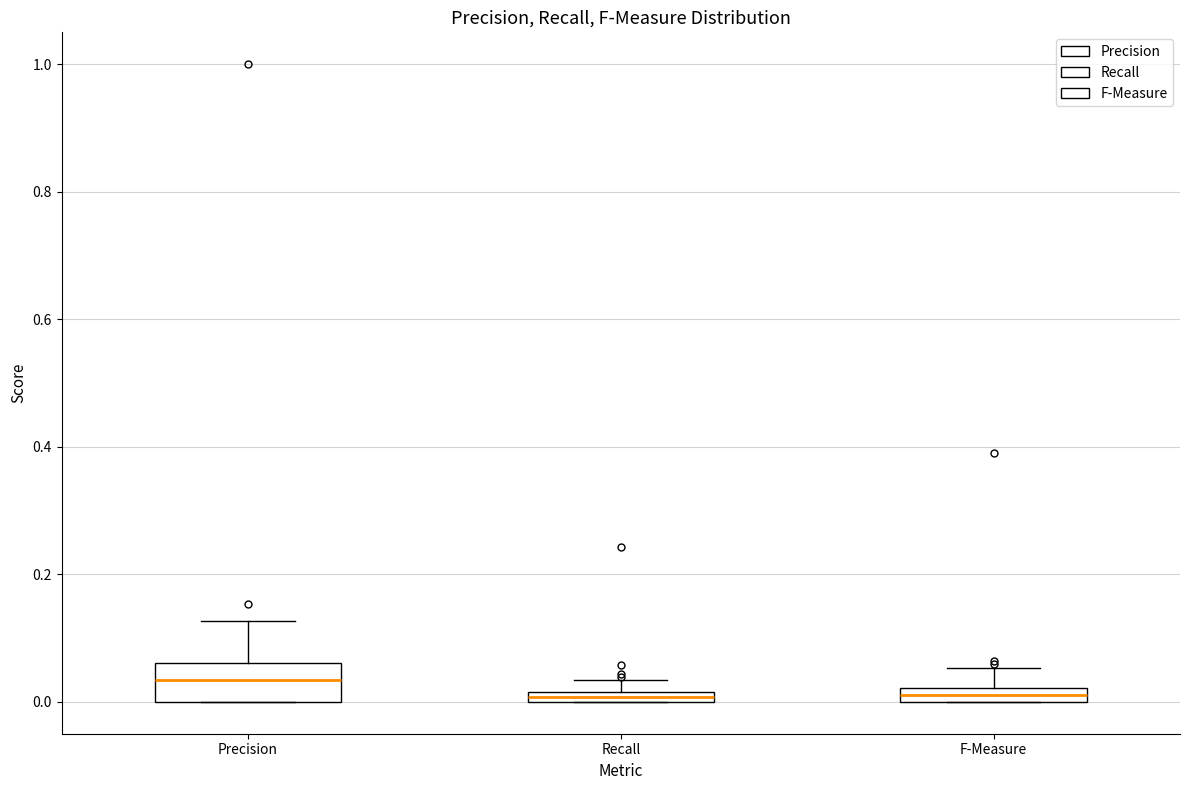

Comparing the boxes themselves (not the whiskers), which one is the tallest?

Precision